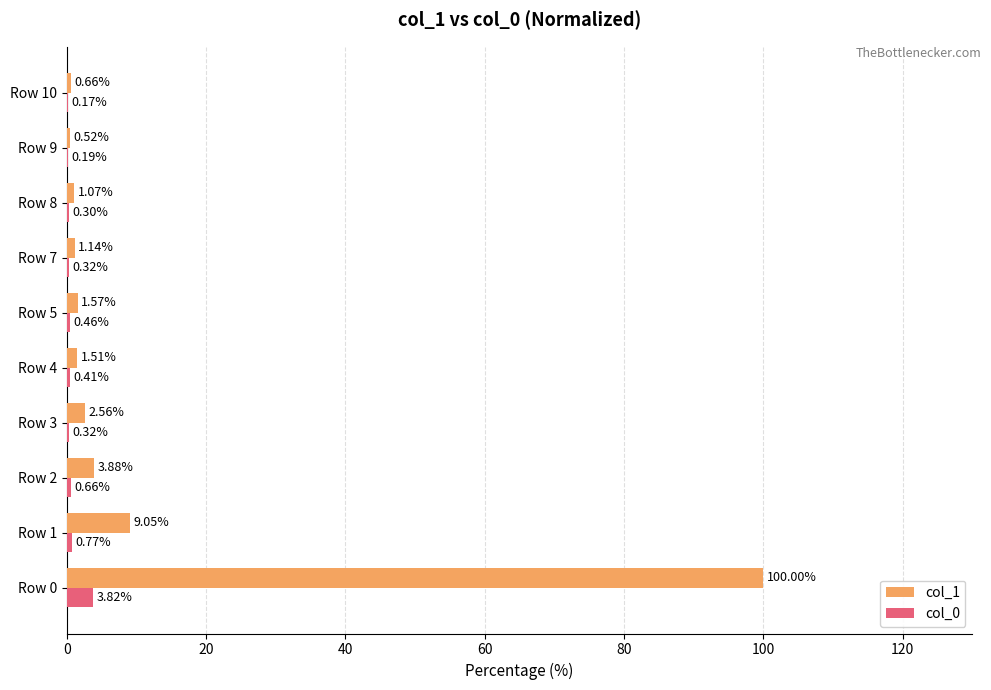

Which series changed the most between Row 5 and Row 7?

col_1